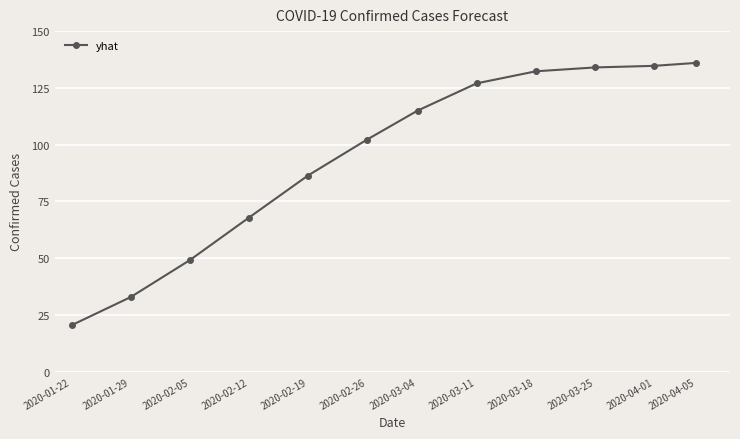

Reading right to left, list all the values displayed in this chart.

2020-04-05=136.0	2020-04-01=134.7	2020-03-25=134.0	2020-03-18=132.3	2020-03-11=127.0	2020-03-04=115.0	2020-02-26=102.2	2020-02-19=86.4	2020-02-12=67.8	2020-02-05=49.1	2020-01-29=32.9	2020-01-22=20.5